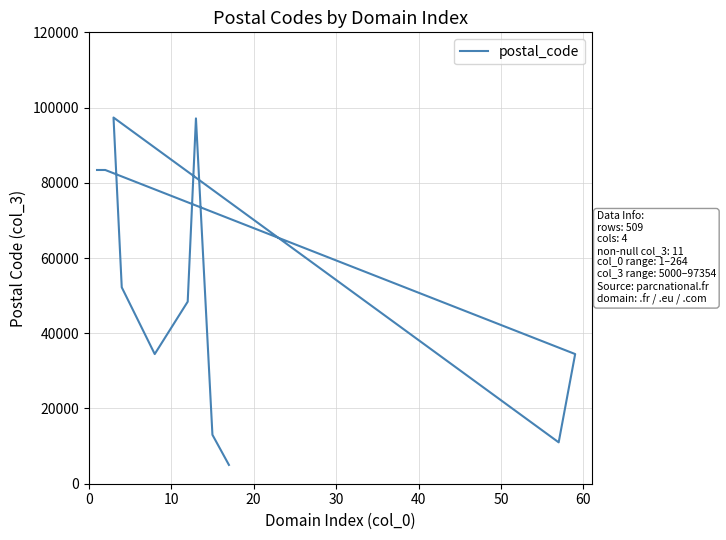

Approximately how many times larger is the value at 40 compared to 0?

1.2